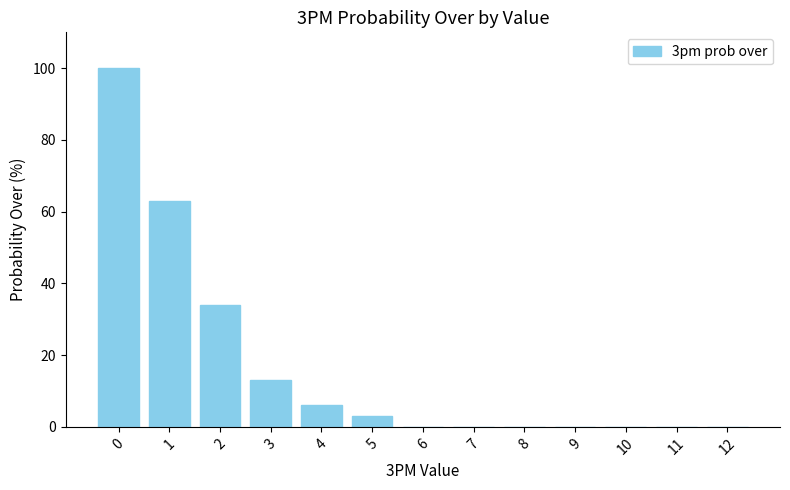

Reading left to right, extract all data points from this chart.

0=100	1=63	2=34	3=13	4=6	5=3	6=0	7=0	8=0	9=0	10=0	11=0	12=0